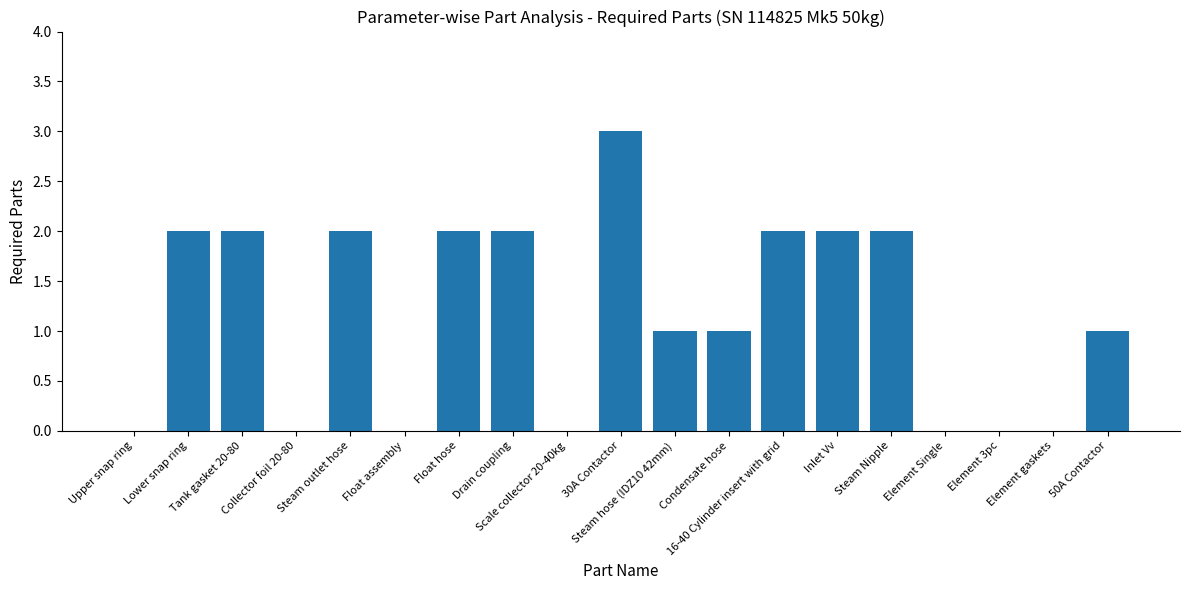

What is the sum of the values at Condensate hose and Drain coupling?

3